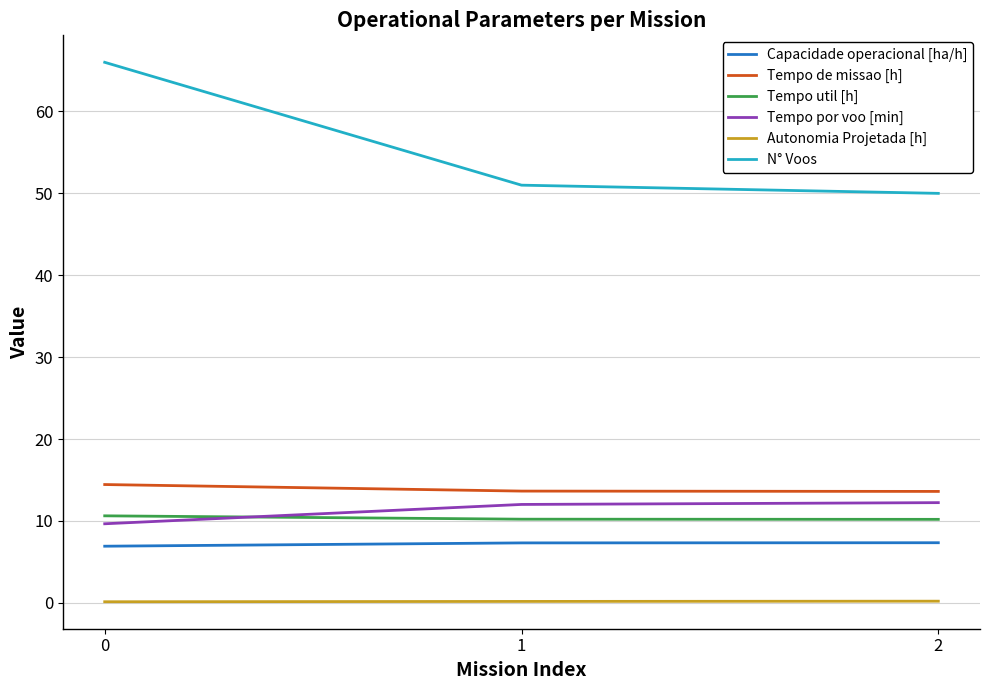

What is the spread (max minus min) of values at 2?

49.8